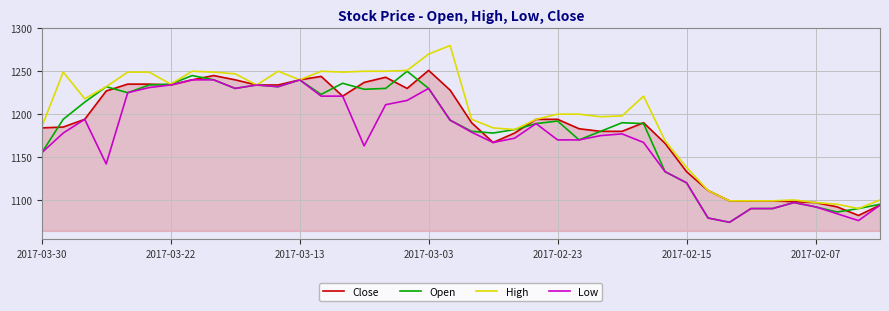

What is the highest value of the Open series?

1250